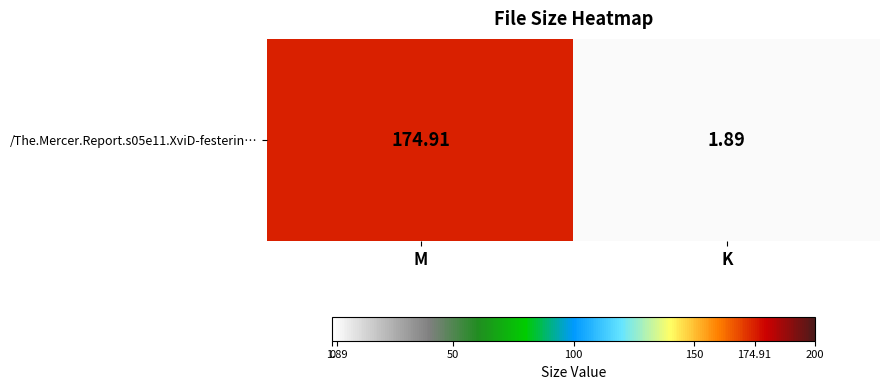

What is the minimum value shown in the chart?

1.9